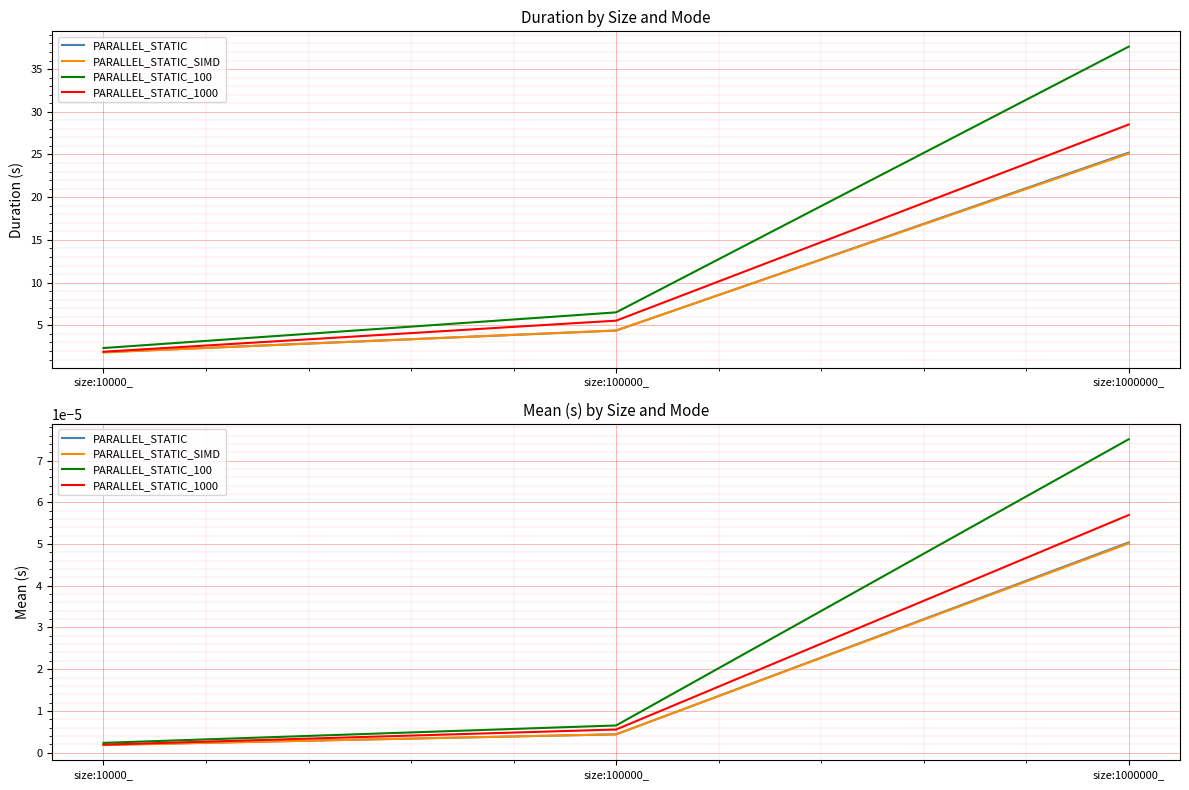

Rank the series at size:1000000_ from lowest to highest value.

PARALLEL_STATIC_SIMD, PARALLEL_STATIC, PARALLEL_STATIC_1000, PARALLEL_STATIC_100